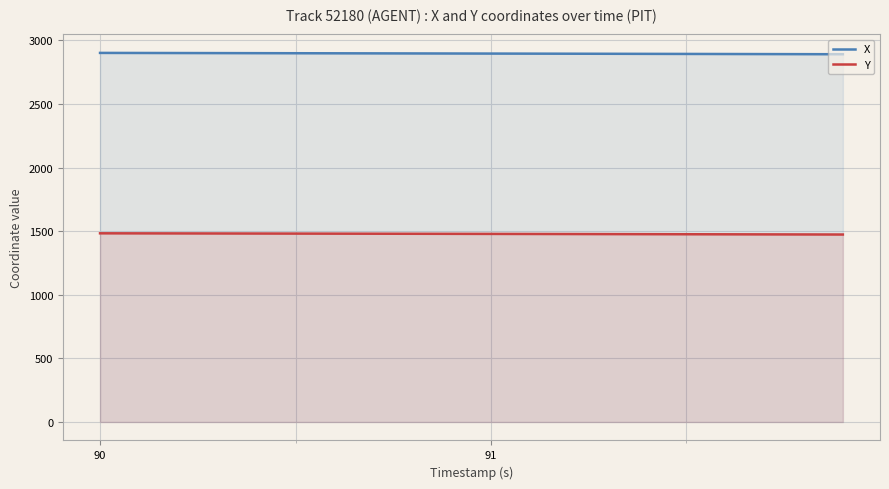

Does the chart display data point markers on the line(s)?

No